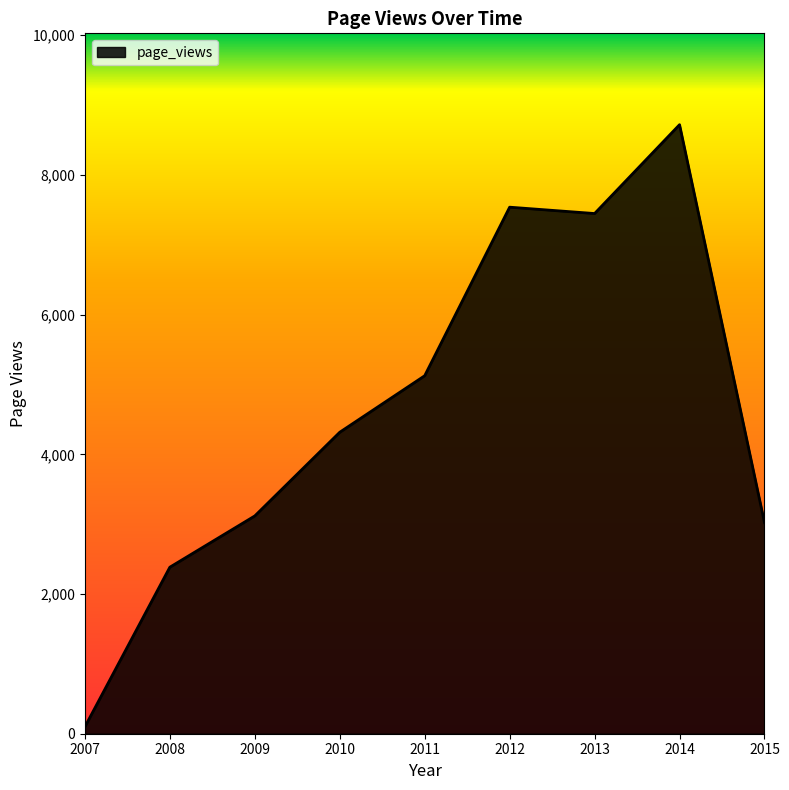

Reading right to left, list all the values displayed in this chart.

3022	8719	7447	7538	5125	4316	3118	2384	99